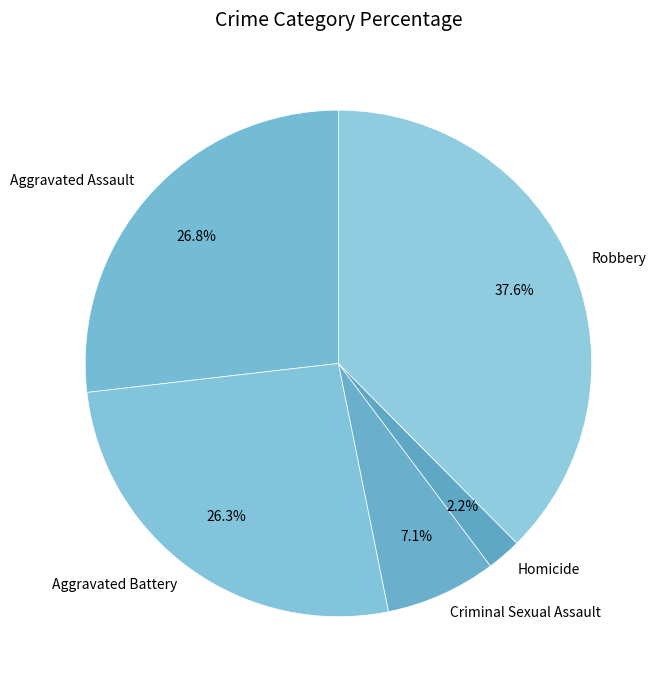

Combined, do Aggravated Assault and Aggravated Battery account for over 50%?

Yes